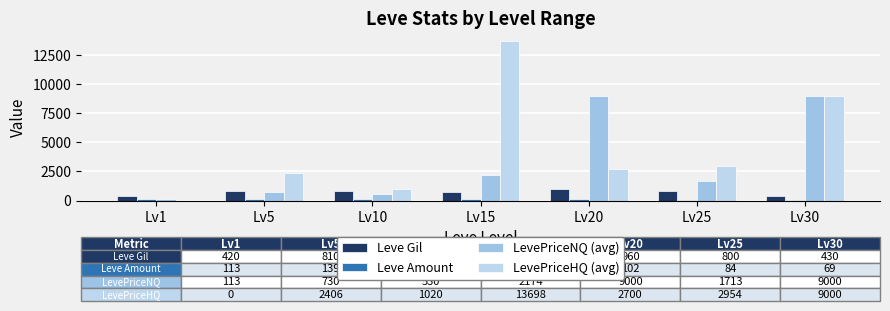

At how many categories does at least one series exceed 11473?

1